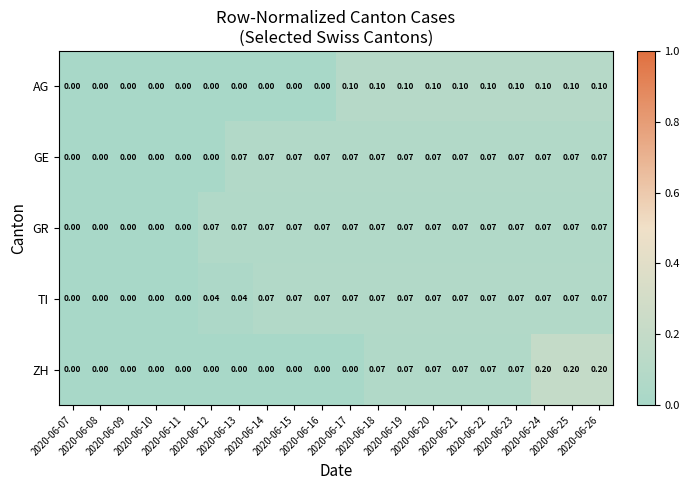

What is the difference between the highest and lowest values at 2020-06-24?

0.1